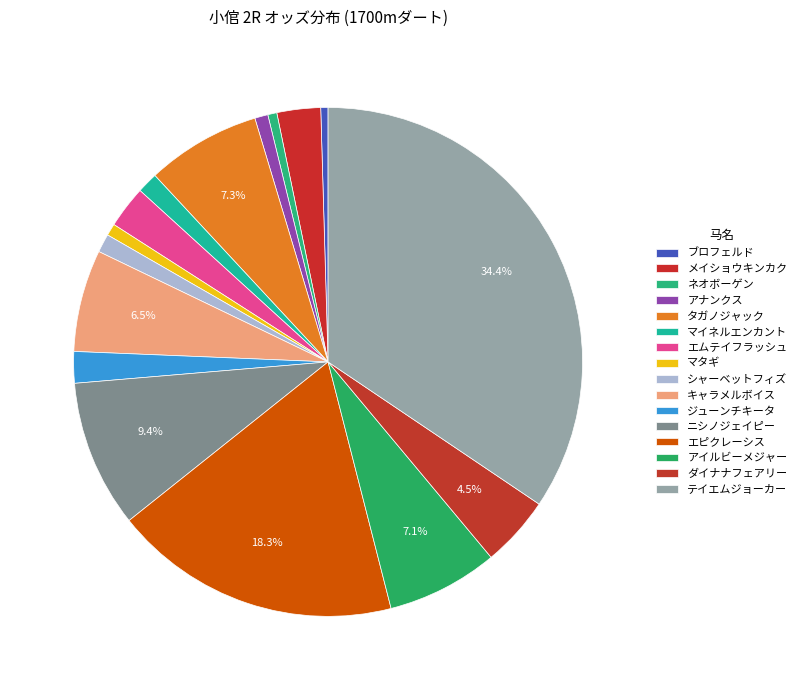

How many slices are in this pie chart?

16